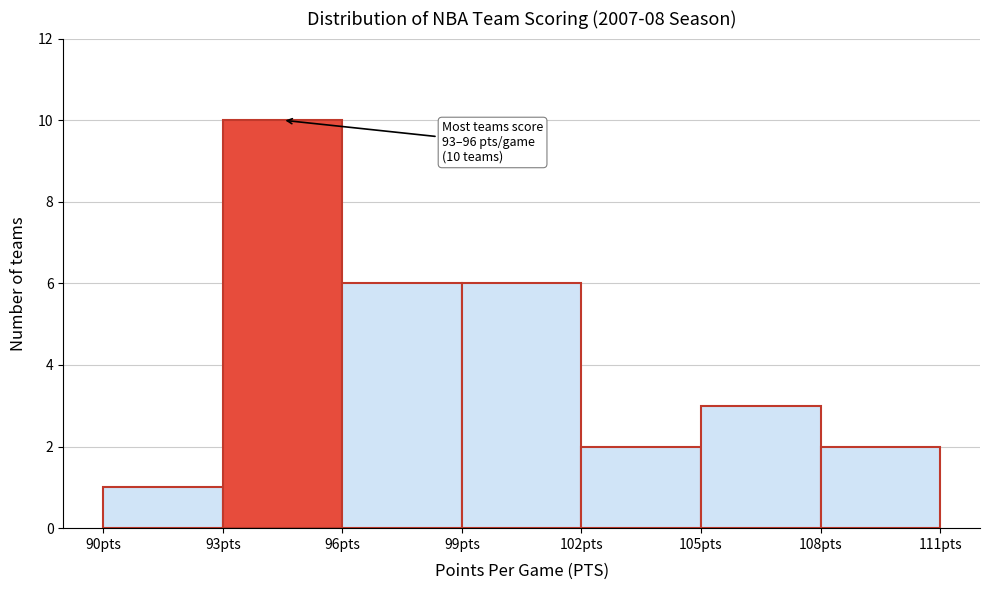

Which range on the x-axis has the tallest bar?

93 to 96